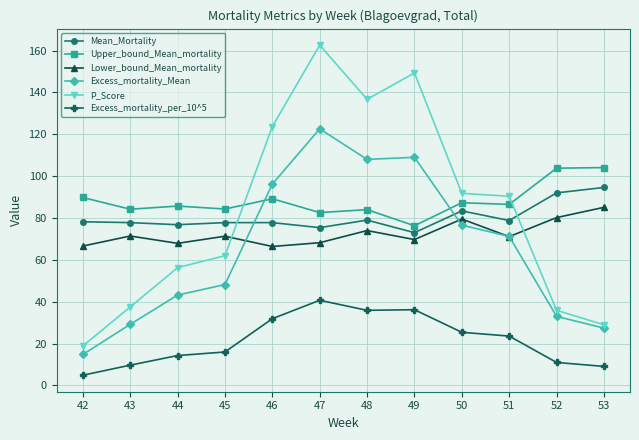

What is the value of the Excess_mortality_per_10^5 point at the 6th from the left?

40.7